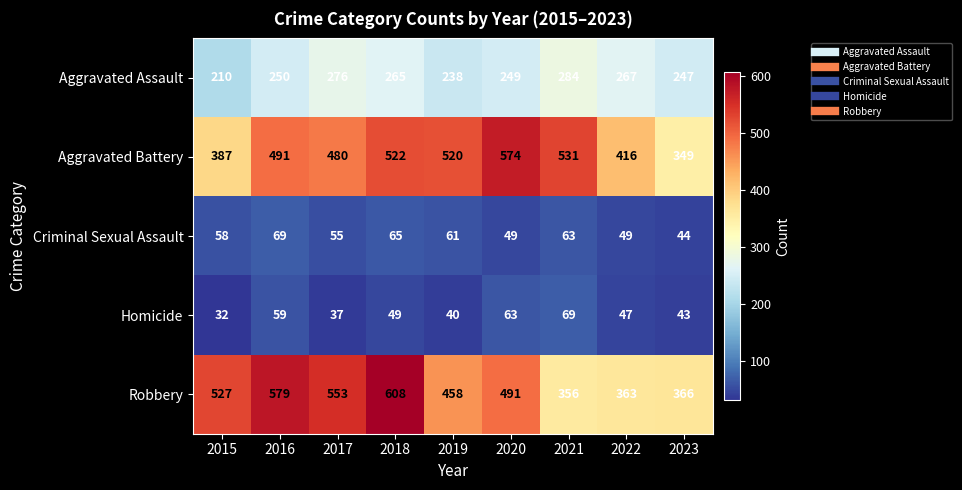

What is the greatest value displayed?

608